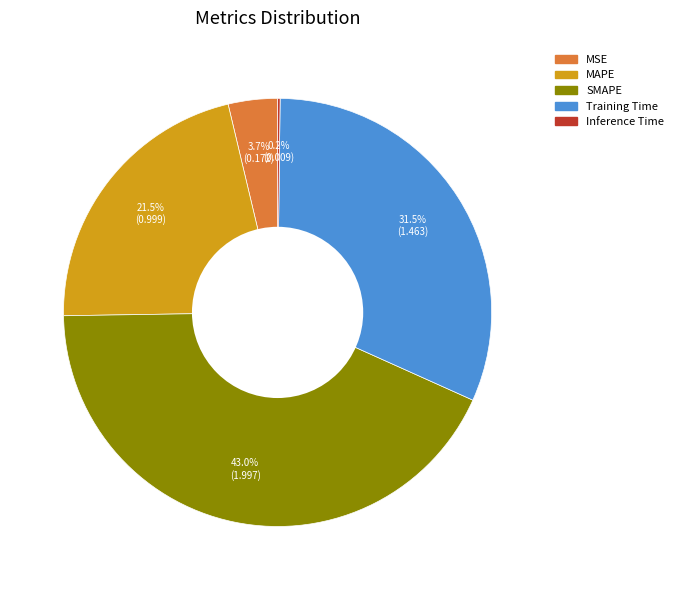

Is SMAPE the majority of the pie?

No